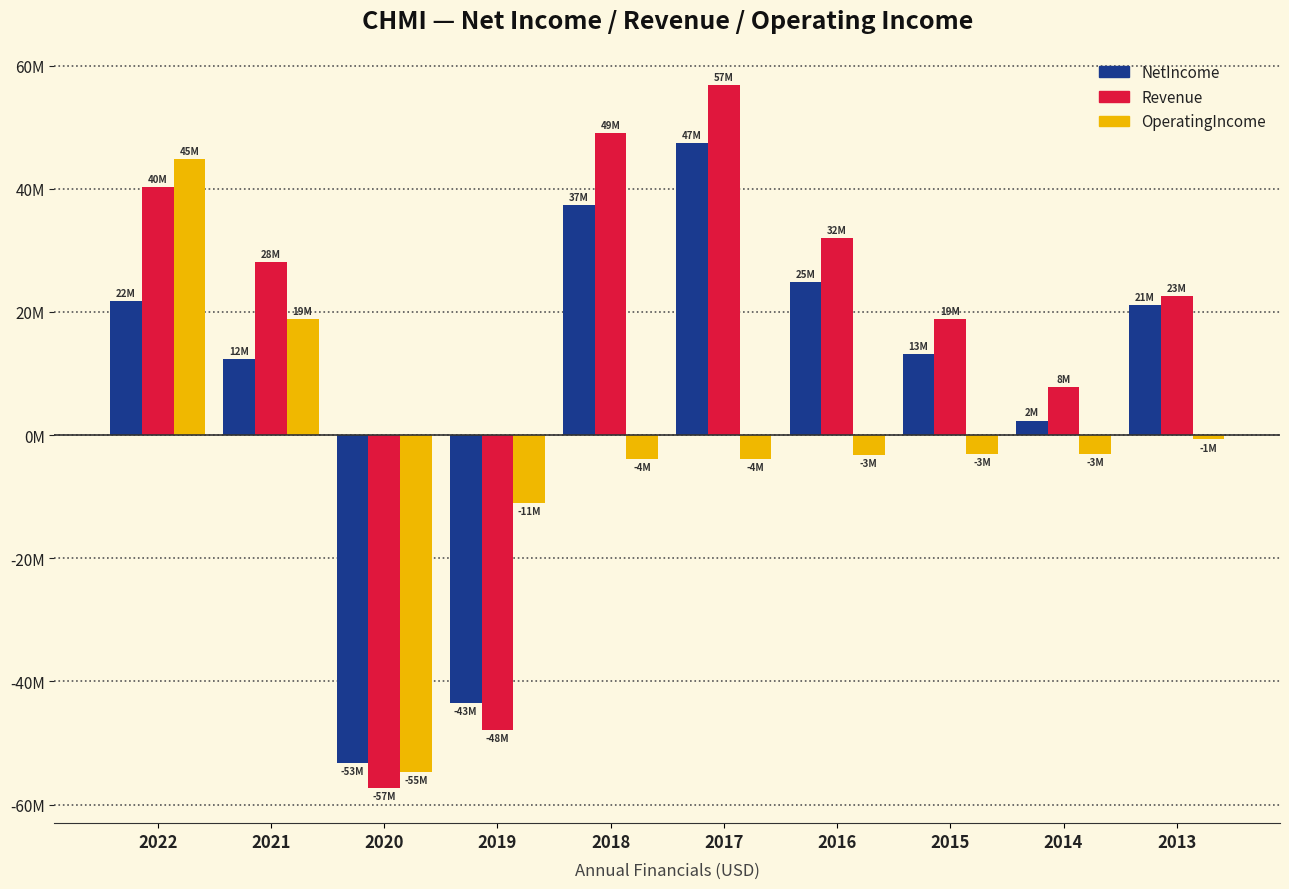

What are all the series names shown in the legend?

NetIncome, Revenue, OperatingIncome